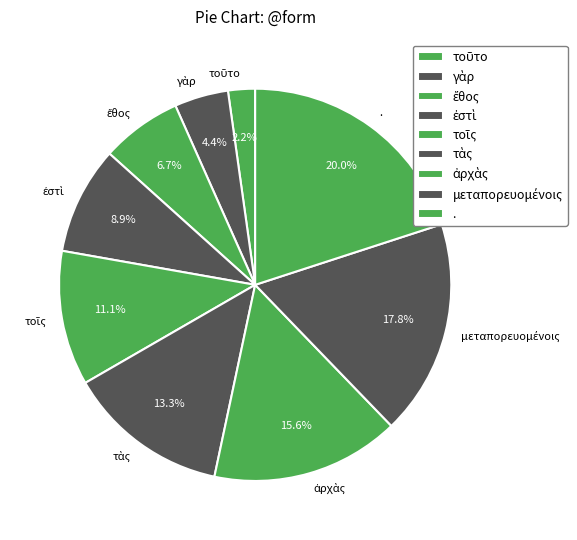

Does any single category account for the majority?

No